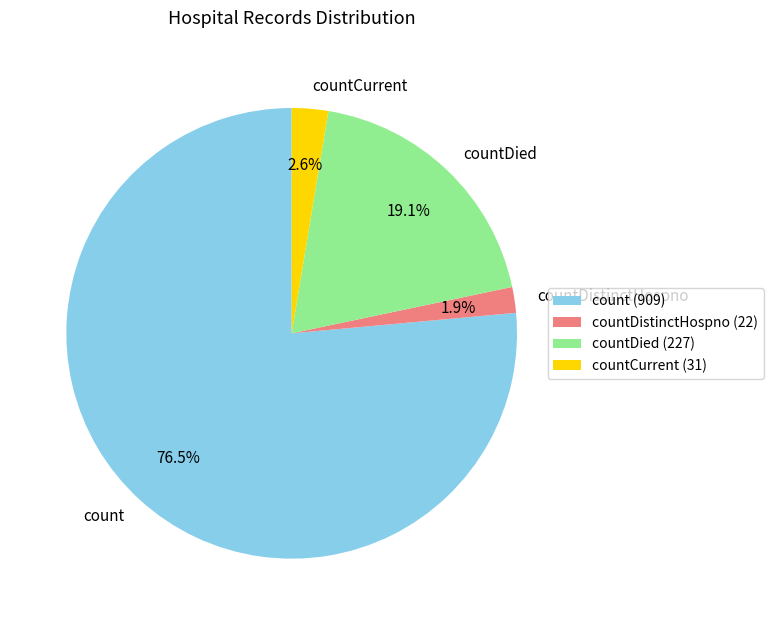

Is it true that countDied is 27% of the pie?

False